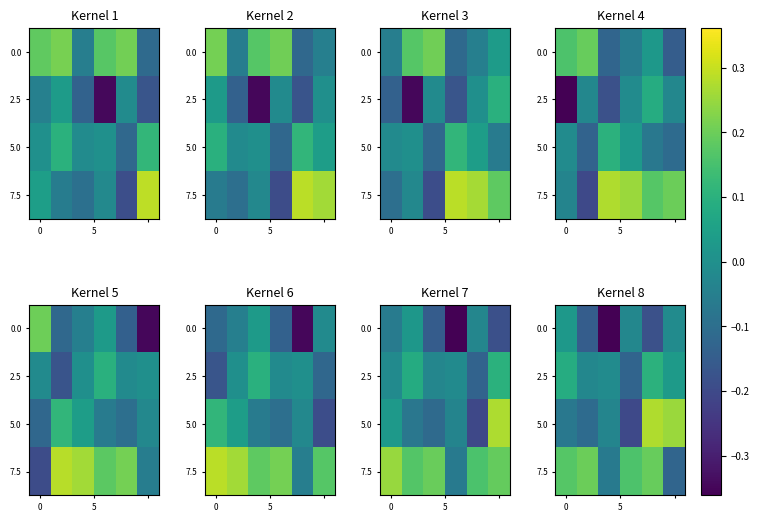

What is the sum of all 5.0 values?

0.1